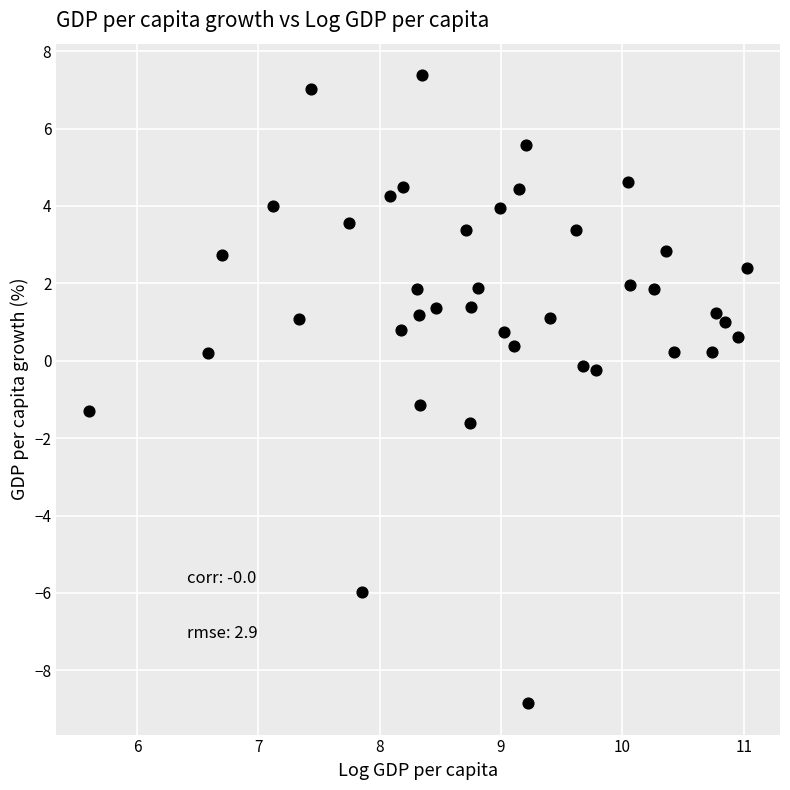

What is the range of X values (max minus min)?

5.4